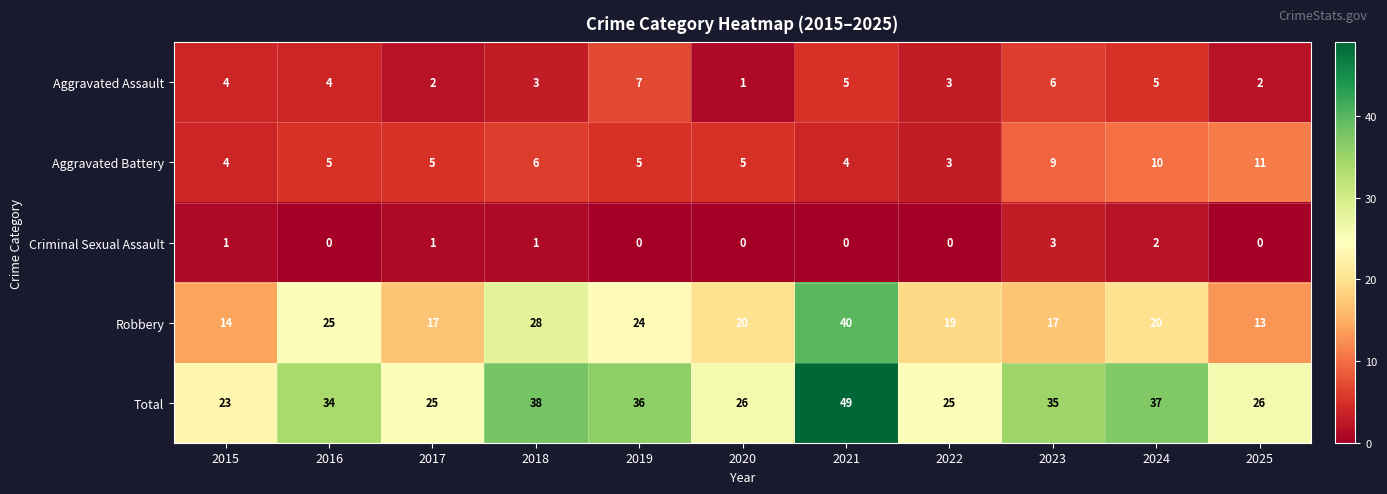

The value of Aggravated Assault at 2022 is 1. True or false?

False